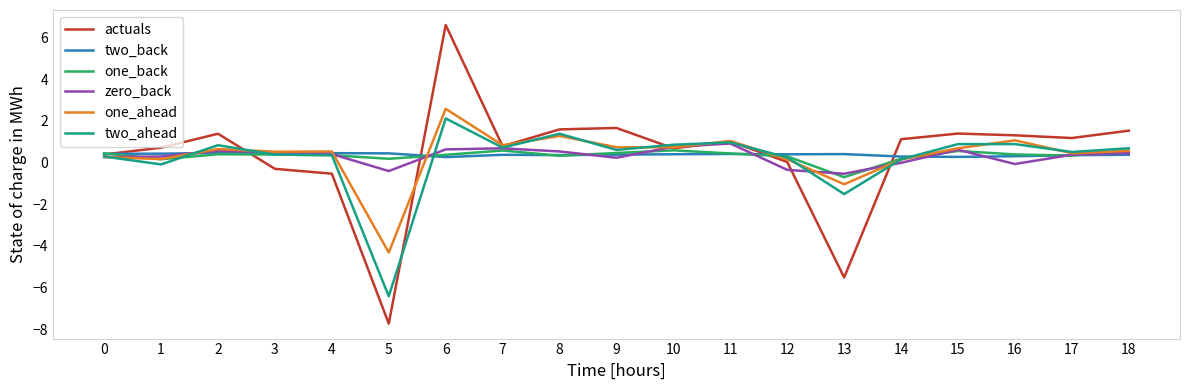

What is the difference between the highest and lowest values at 17?

0.8